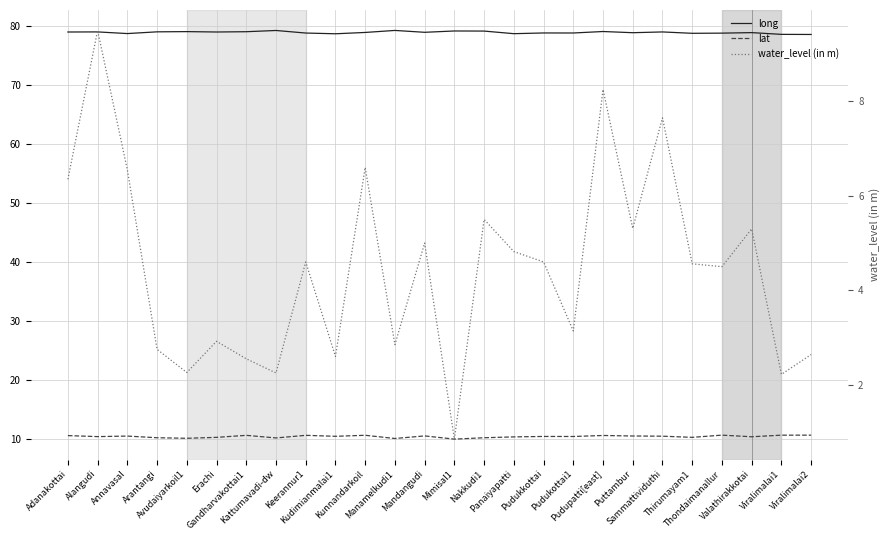

Does the chart display data point markers on the line(s)?

No